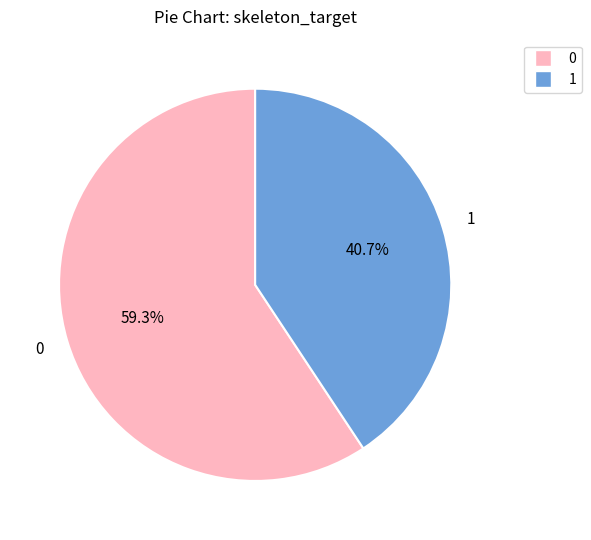

Rank the categories by value from highest to lowest.

0, 1